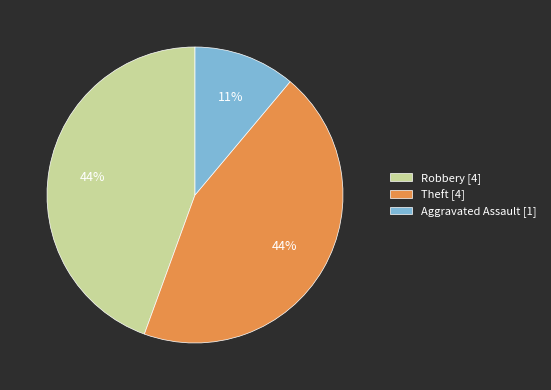

Is there a majority slice in this chart?

No